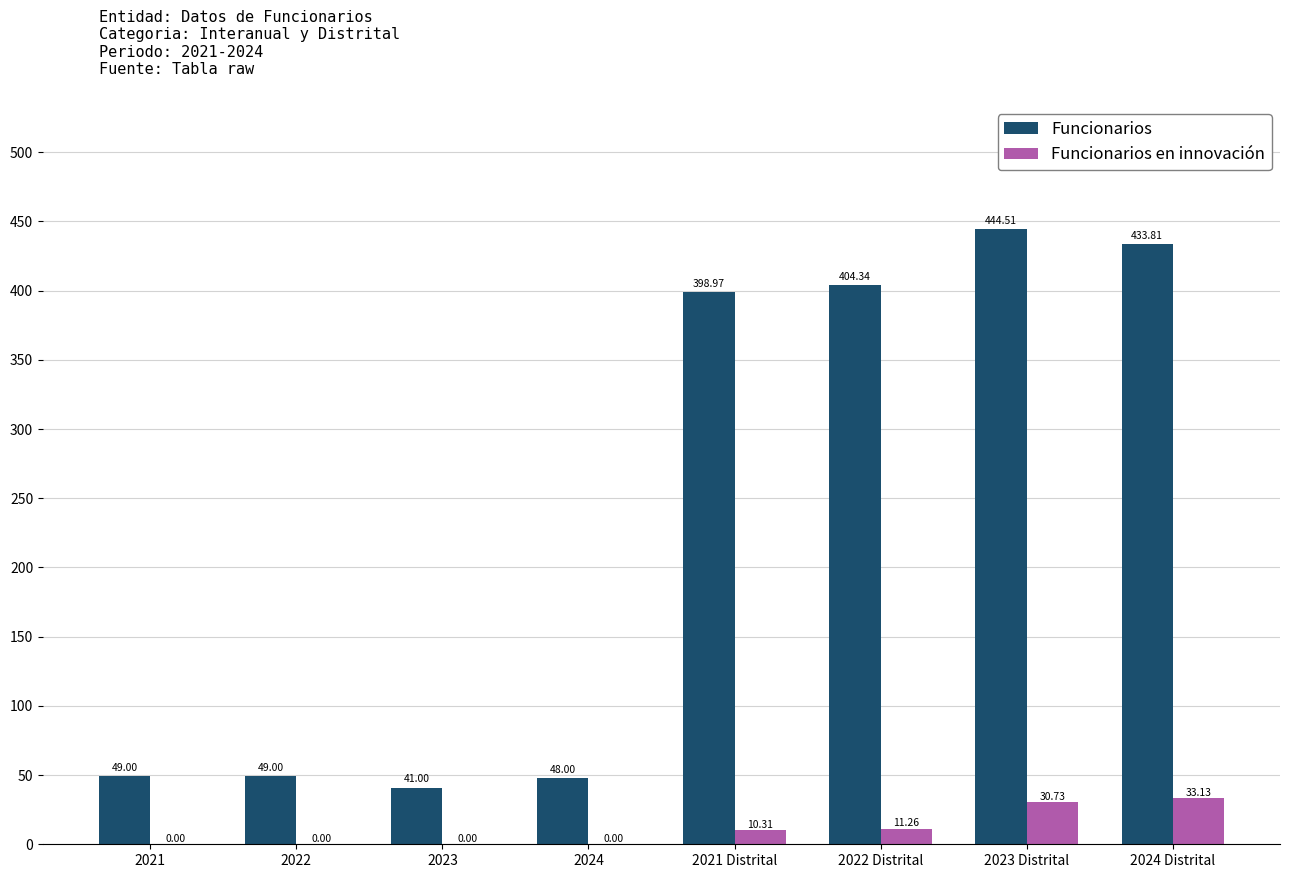

What is the sum of all Funcionarios en innovación values?

85.4